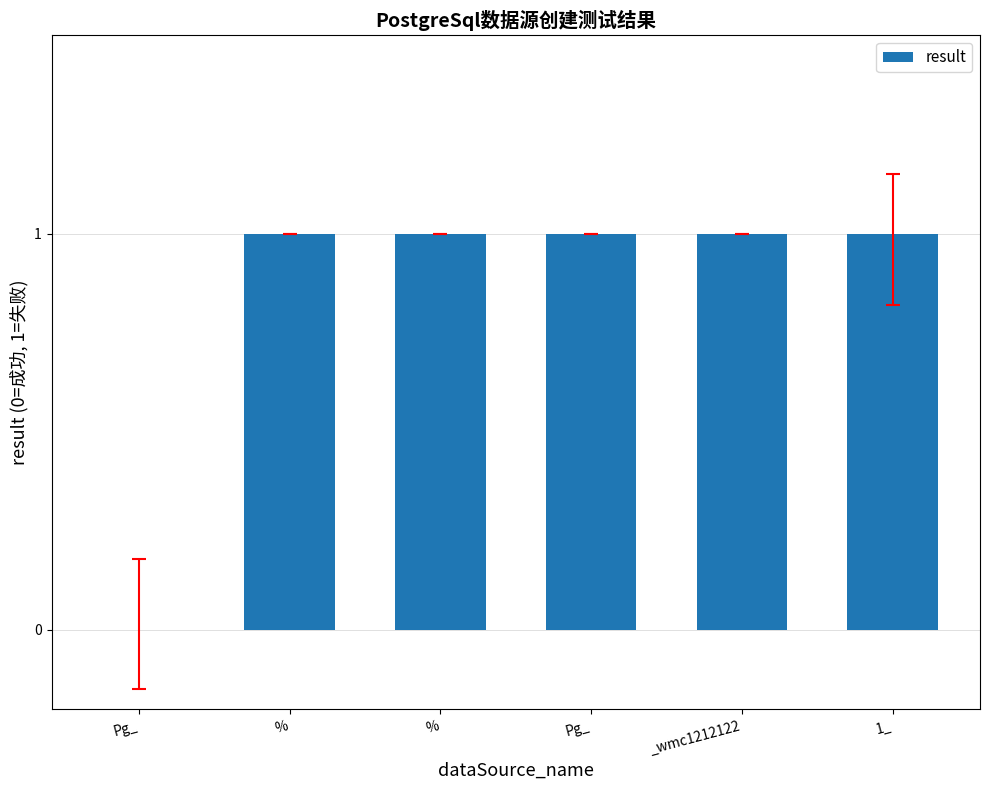

What is the average value?

1